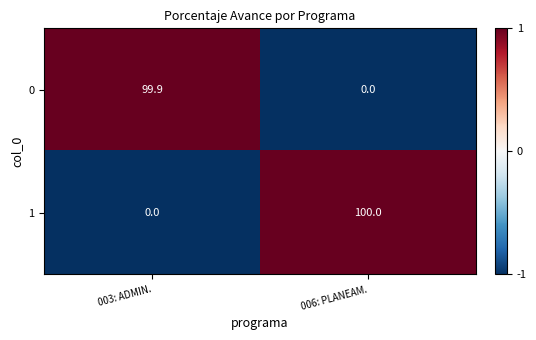

Rank the series at 003: ADMIN. from highest to lowest value.

0, 1